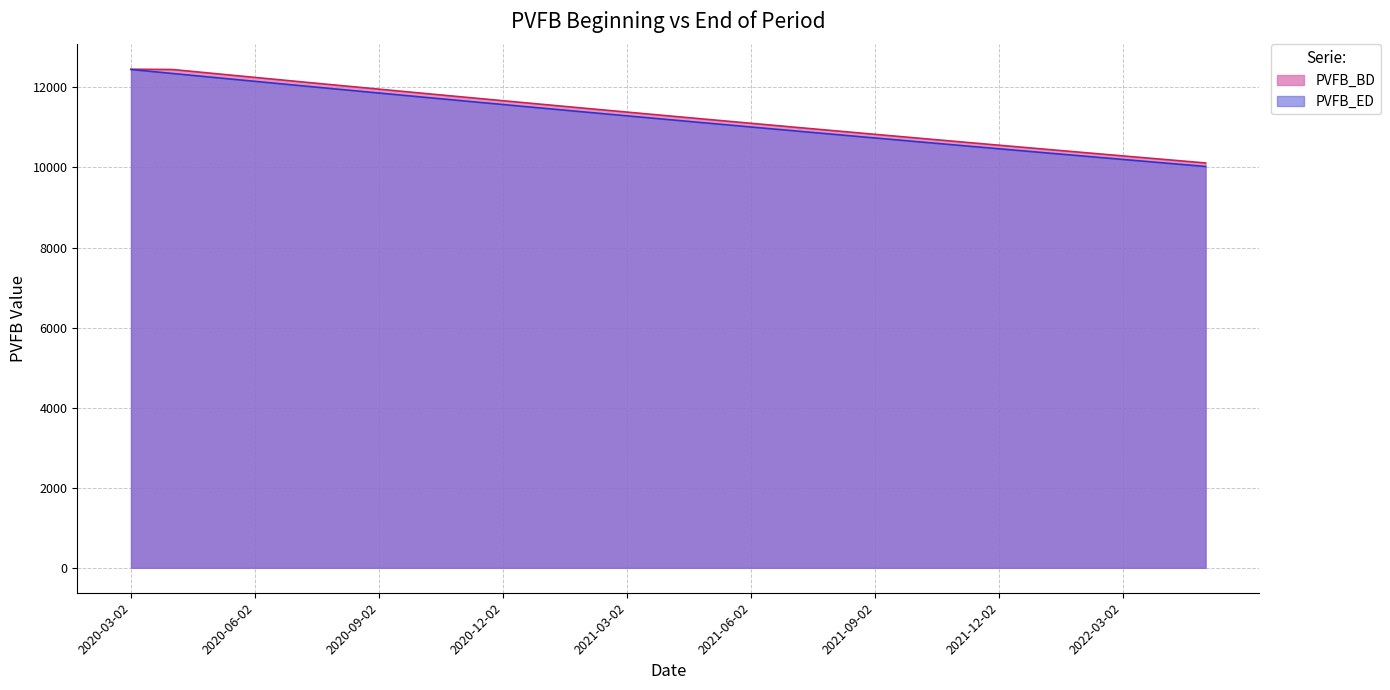

At which category is the sum across all series the highest?

2020-03-02